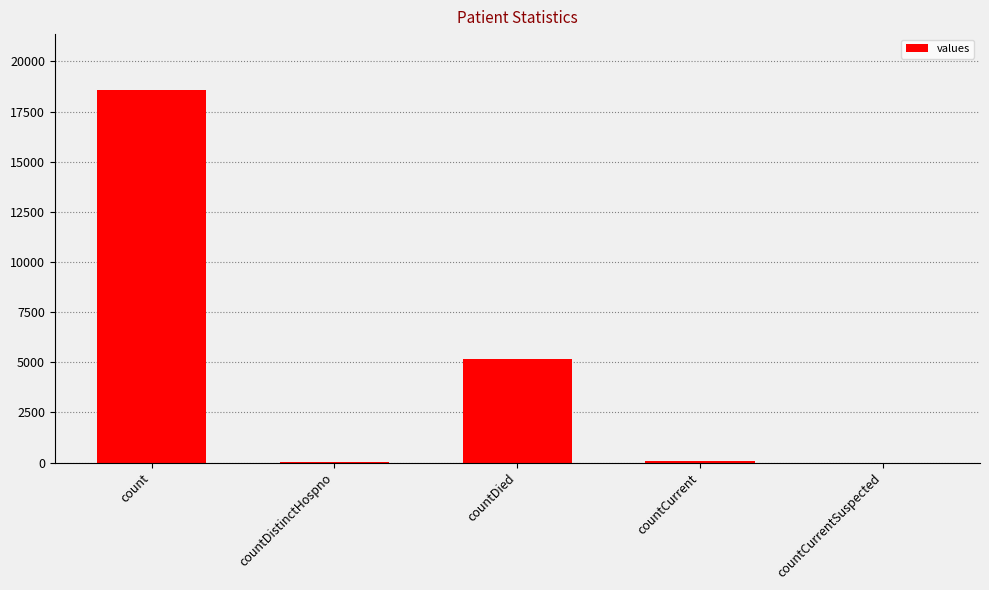

The value at countDied is 7682. True or false?

False